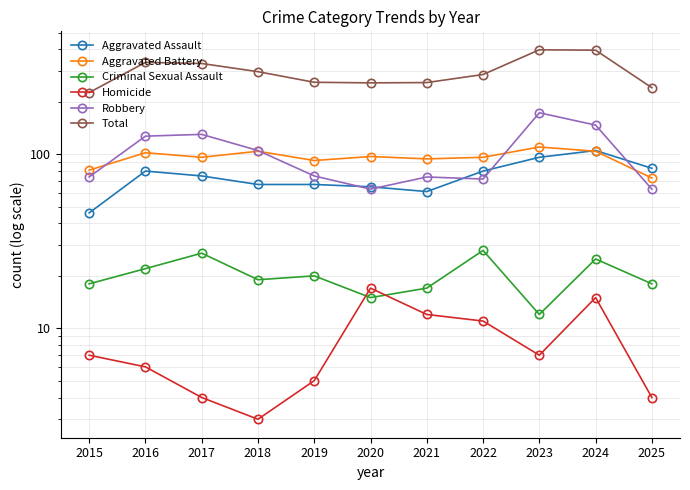

What is the value of the Total point at the 11th from the left?

241